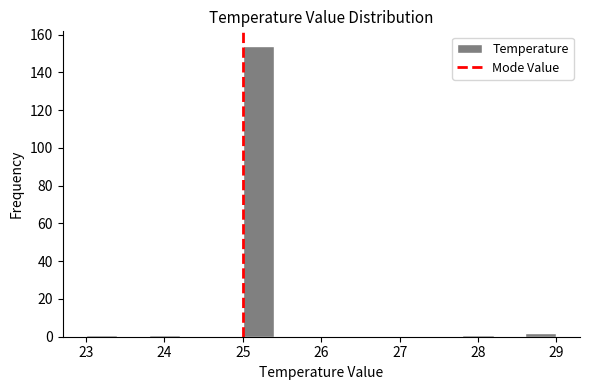

Reading left to right, transcribe this chart: for each bar, give the range it covers on the x-axis and its height. The values are not printed on the chart, so give them approximately, as read against the axis.

23.0 to 23.4: under 2
23.4 to 23.8: 0
23.8 to 24.2: under 2
24.2 to 24.6: 0
24.6 to 25.0: 0
25.0 to 25.4: 154
25.4 to 25.8: 0
25.8 to 26.2: 0
26.2 to 26.6: 0
26.6 to 27.0: 0
27.0 to 27.4: 0
27.4 to 27.8: 0
27.8 to 28.2: under 2
28.2 to 28.6: 0
28.6 to 29.0: 2